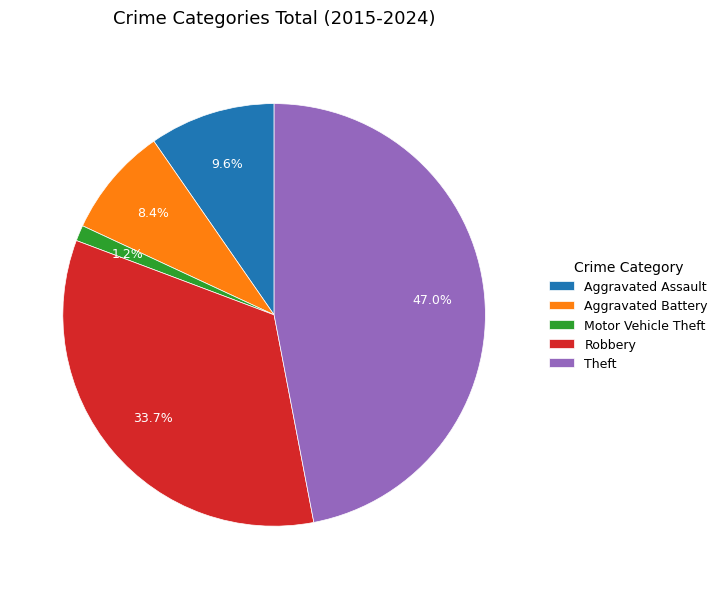

To the nearest percent, what is the difference between the Robbery and Theft slice percentages?

13%